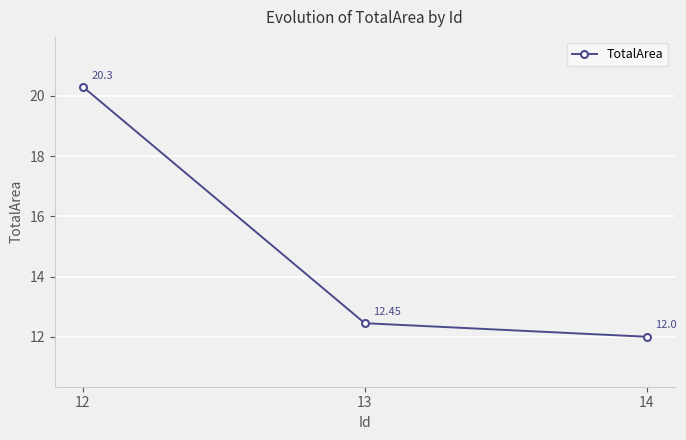

True or false: the data shows 12.0 at 14.

True